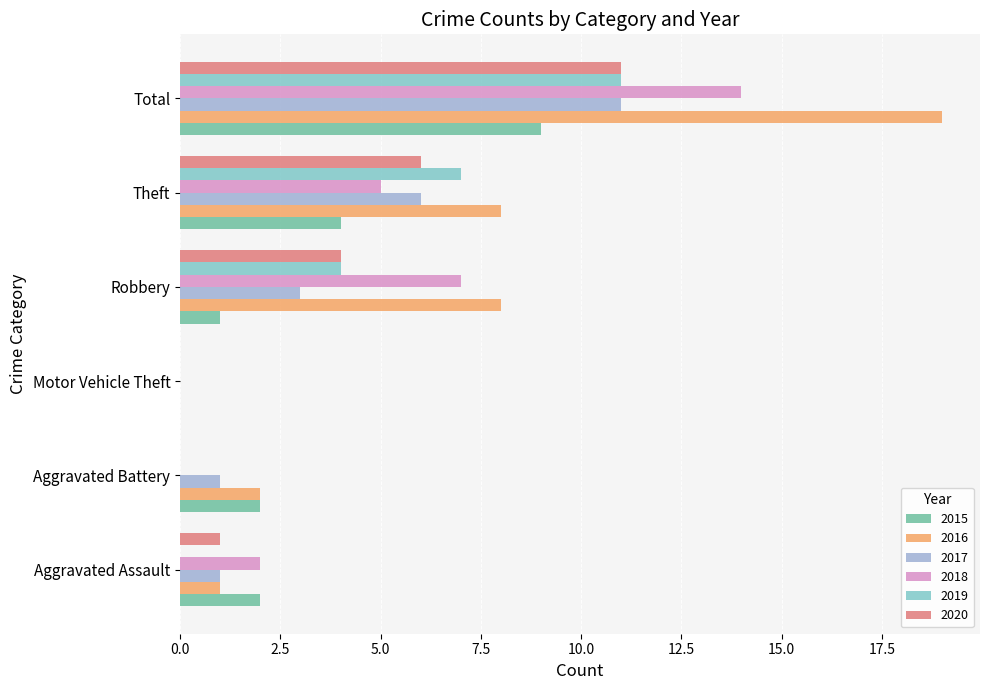

What is the difference between the 2015 values at Theft and Aggravated Battery?

2